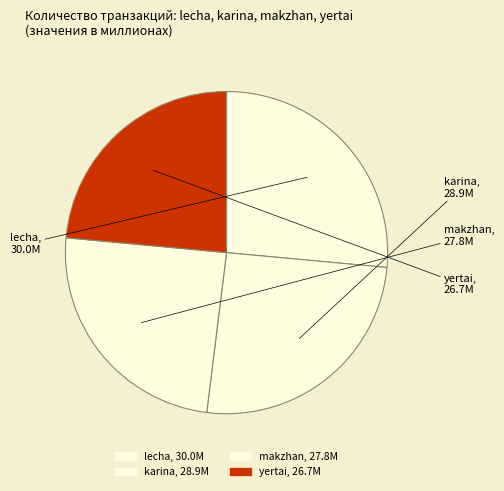

Combined, do makzhan and lecha account for over 50%?

Yes